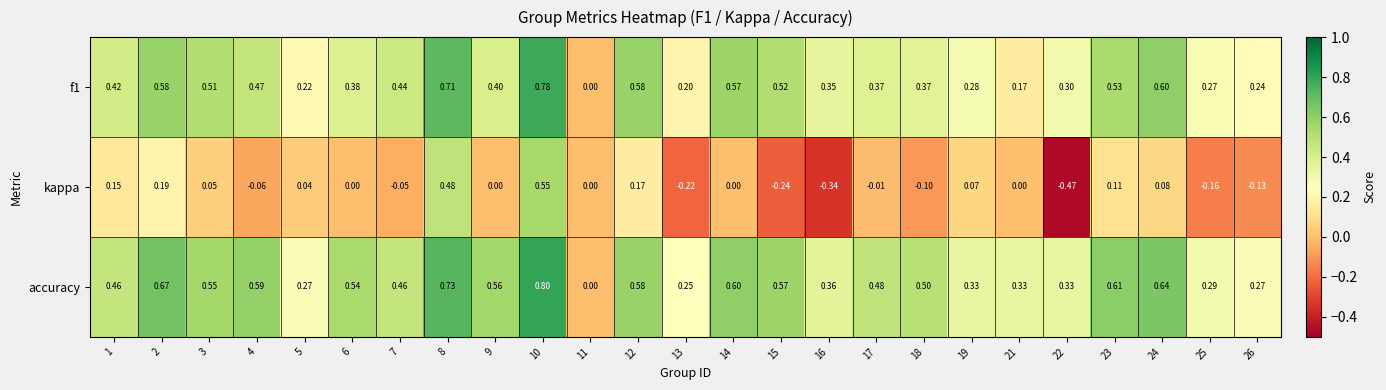

Is the value of f1 at 24 greater than the value of kappa at 4?

Yes